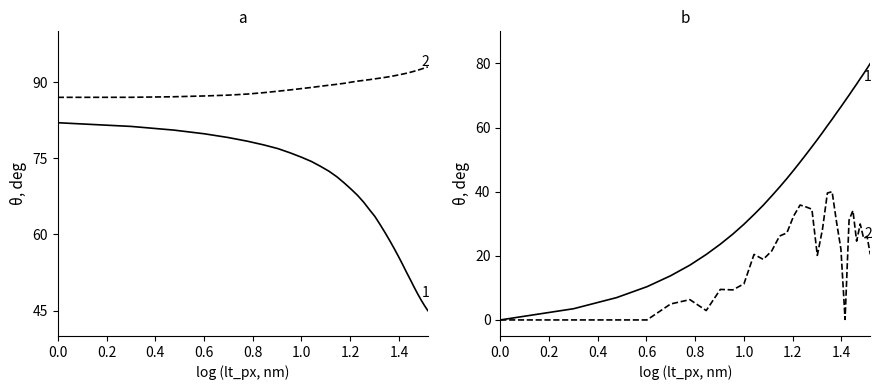

True or false: lt_heading and lt_py cross at least once.

False